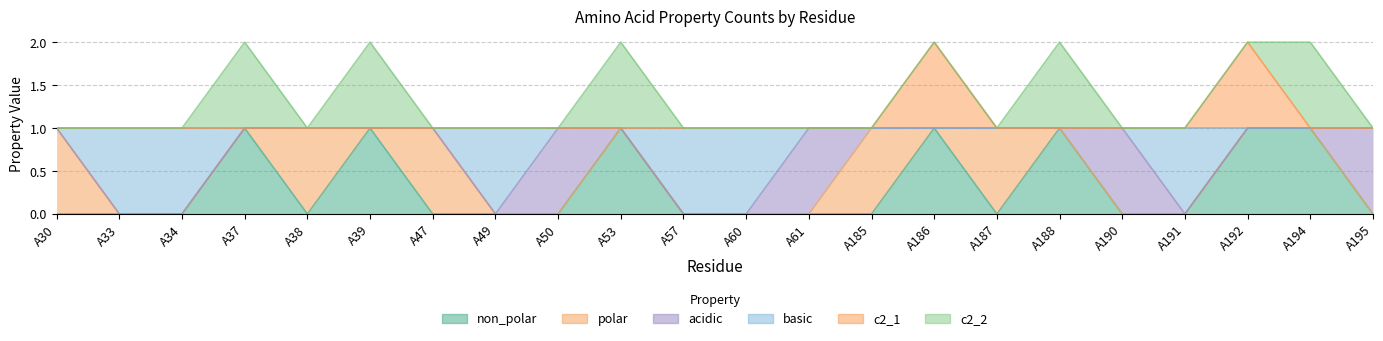

Which series has the largest total across all categories?

c2_1